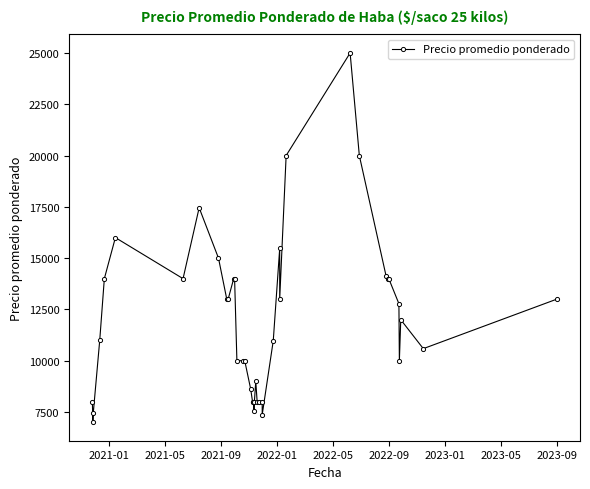

How many points are higher than both their immediate neighbors (excluding endpoints)?

6